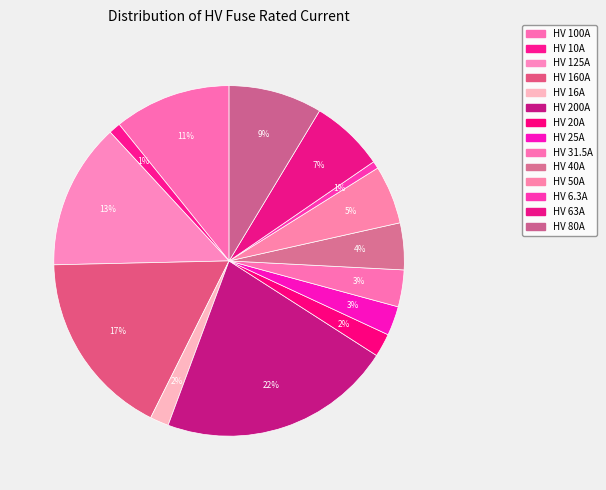

True or false: HV 63A accounts for 7% of the total.

True